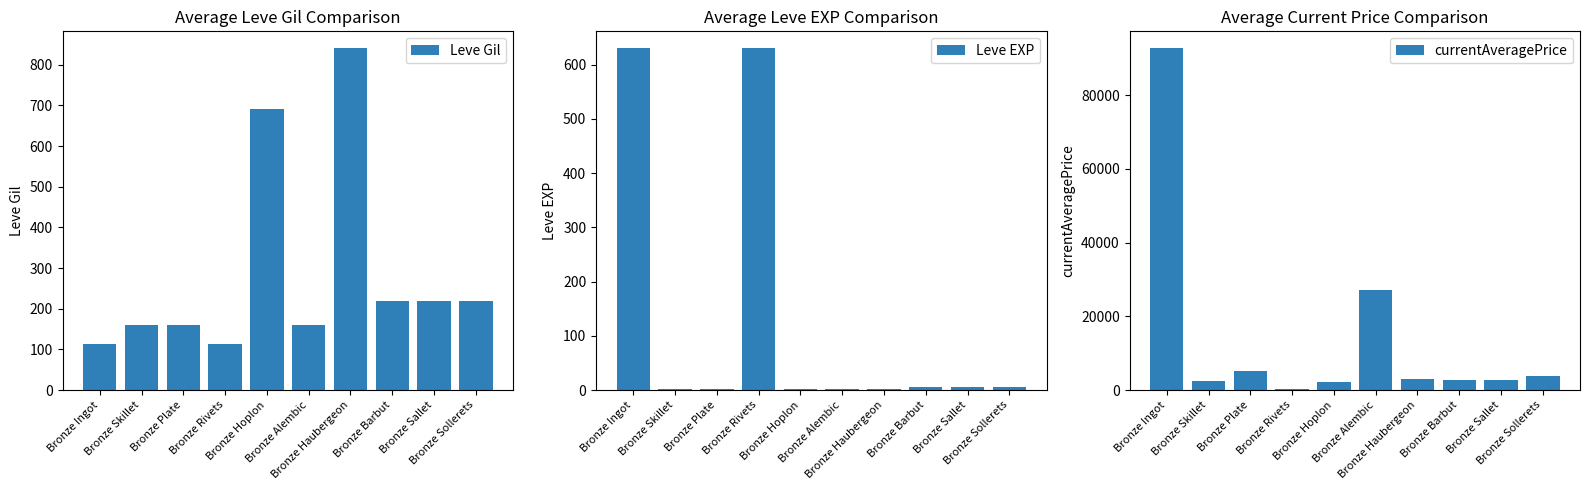

Is it true that currentAveragePrice equals 2494.0 at Bronze Skillet?

True